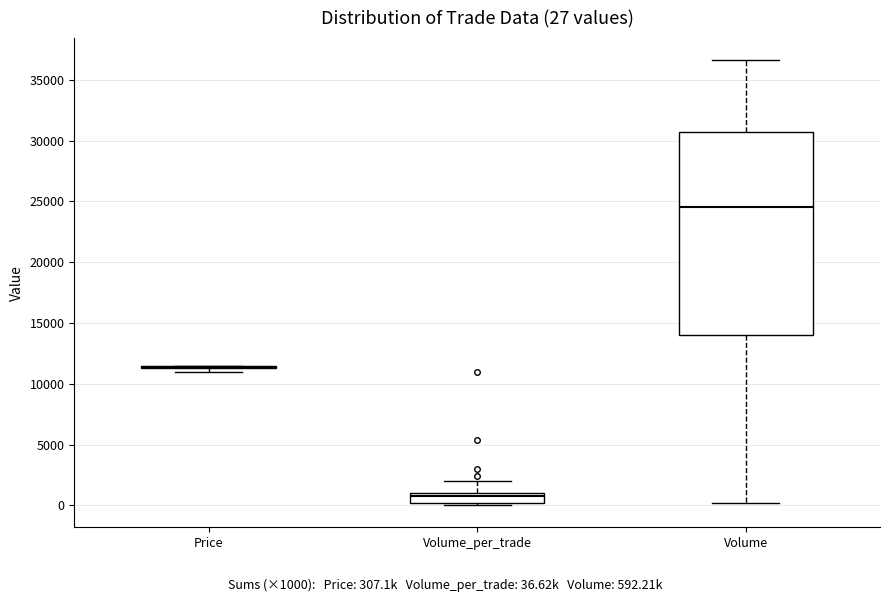

Which box is the tallest, from its lower edge to its upper edge?

Volume